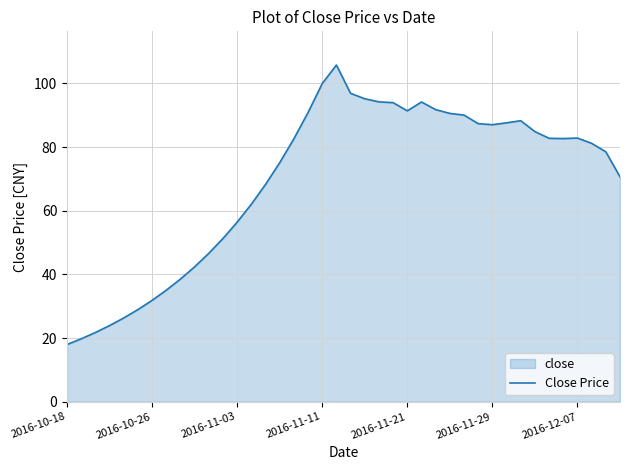

Does the chart have visible grid lines?

Yes